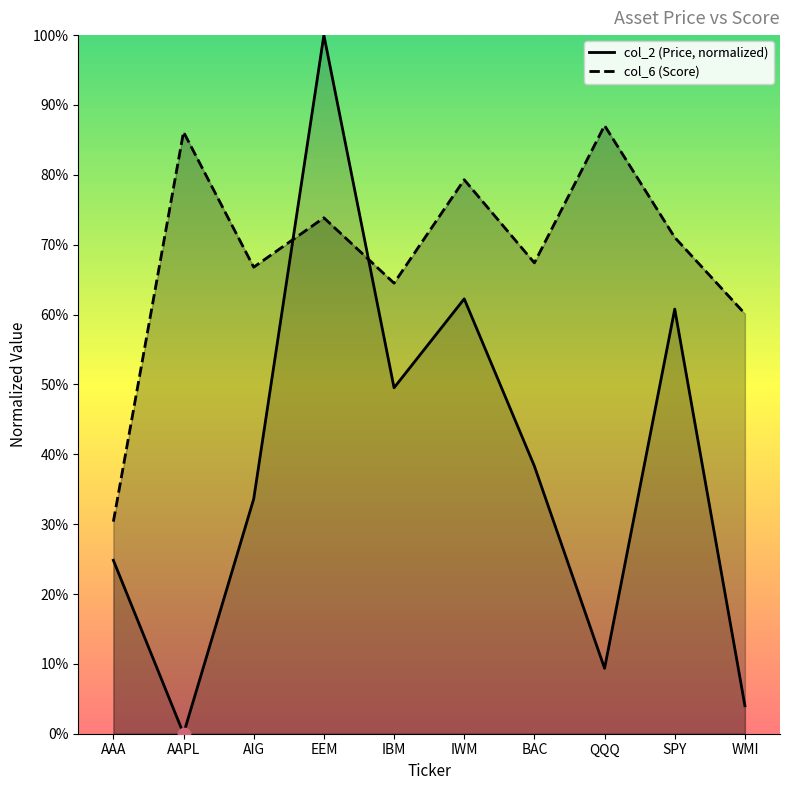

What is the total value across all series at IBM?

1.1